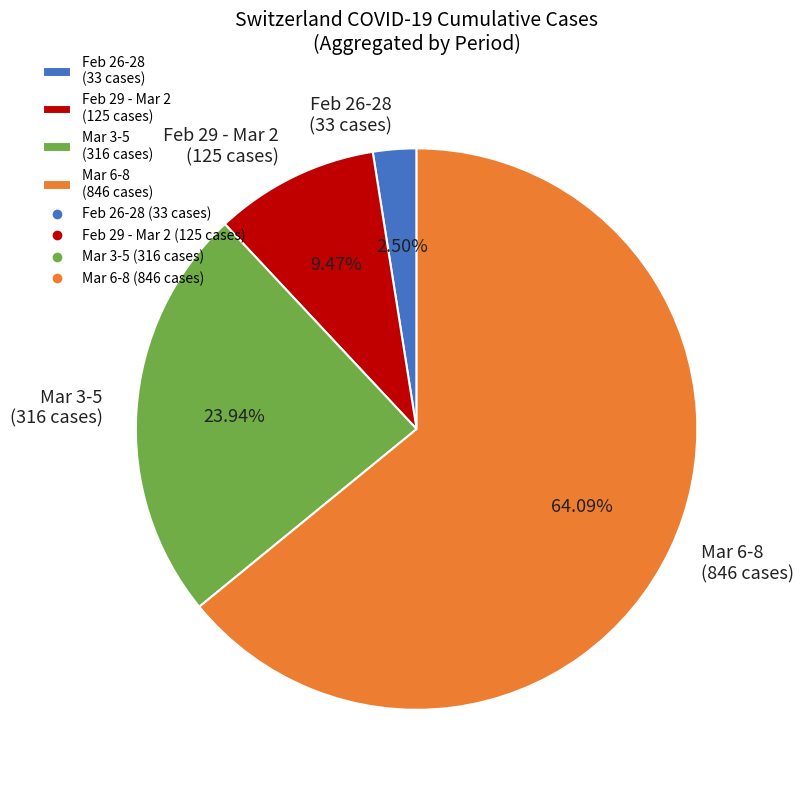

To the nearest percent, what is the difference between the largest and smallest slice percentages?

62%